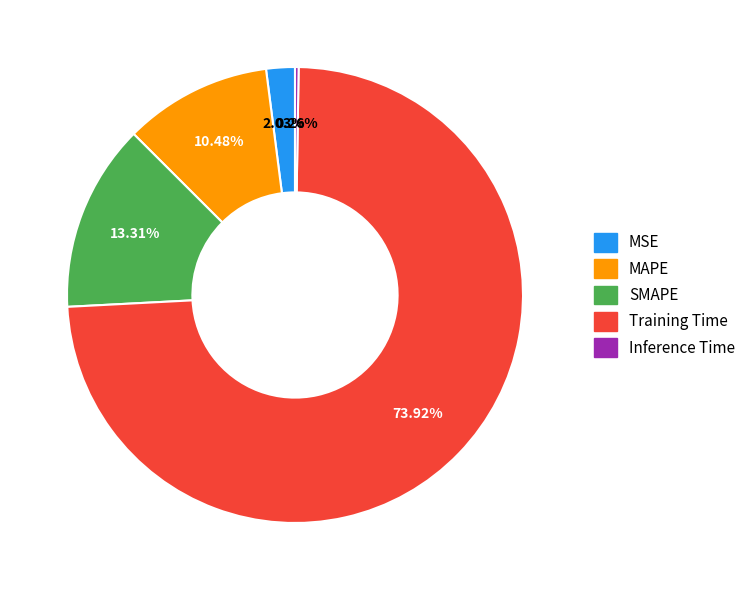

Between SMAPE and MAPE, which is larger?

SMAPE